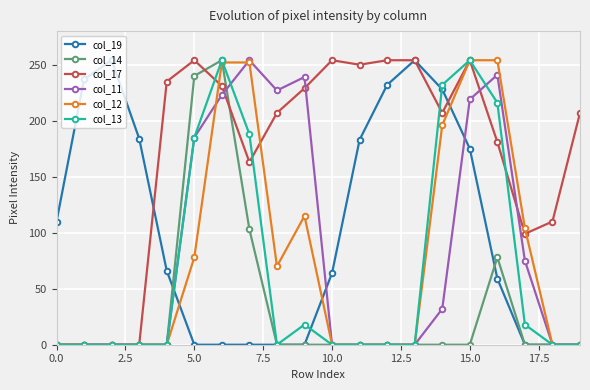

What is the maximum value for col_12?

254